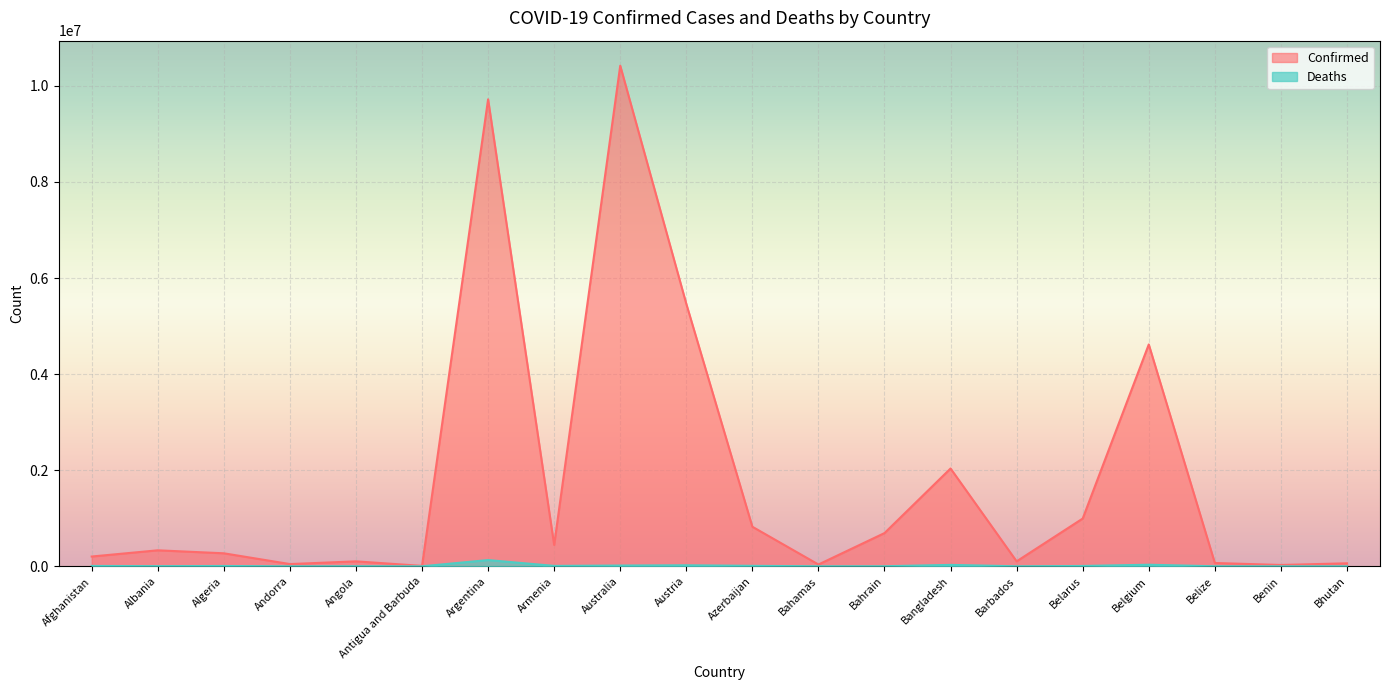

Which series changed the most between Bahrain and Bangladesh?

Confirmed